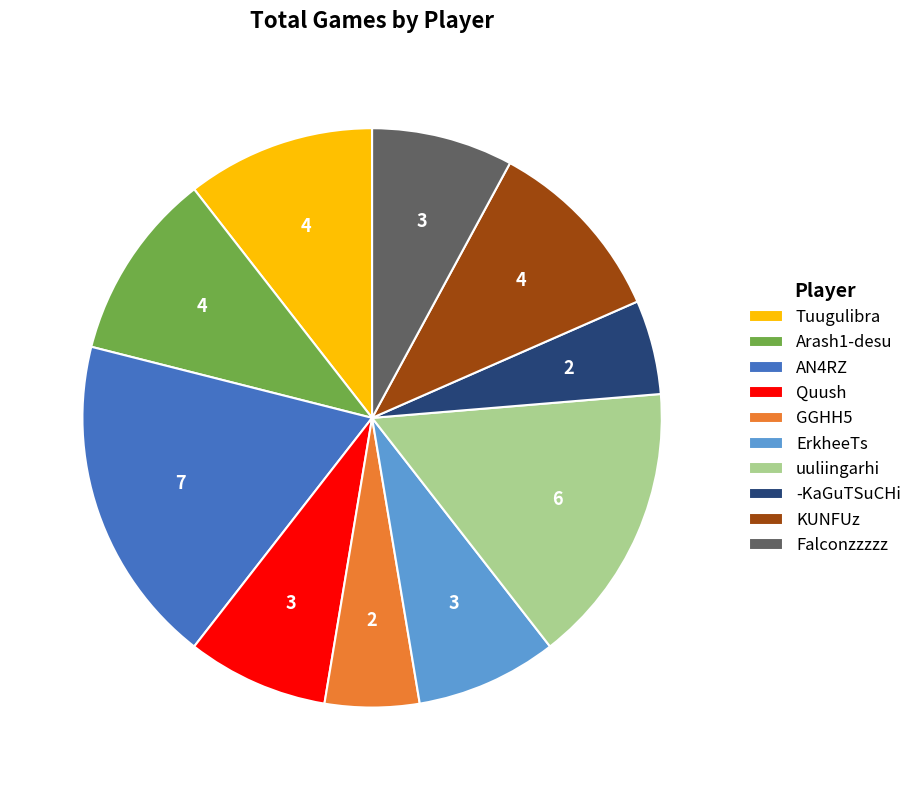

Combined, do AN4RZ and ErkheeTs account for over 50%?

No